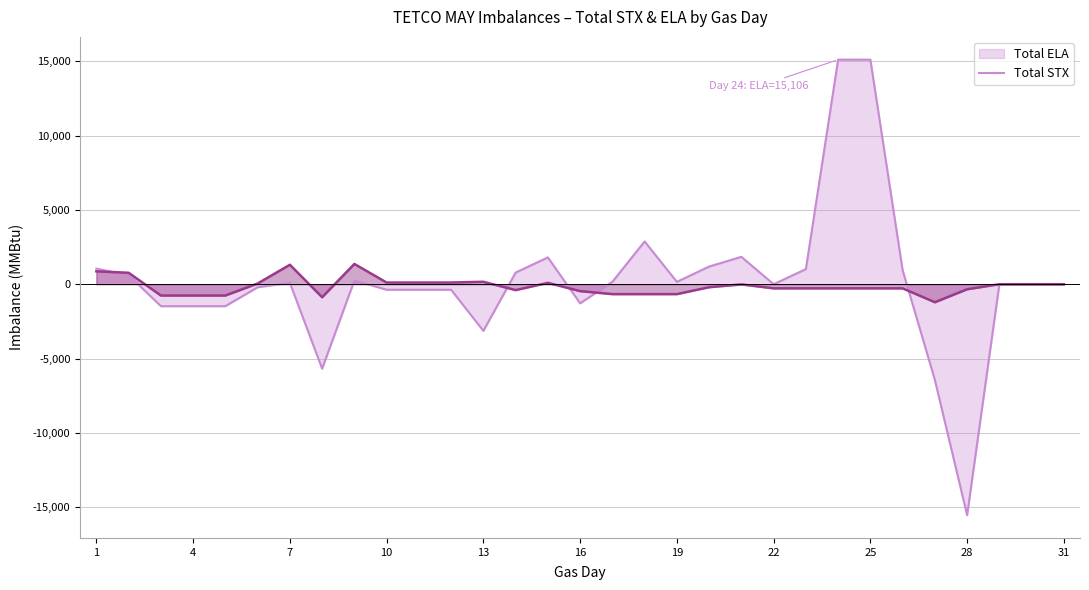

How many interior local peaks does the Total STX series have?

5